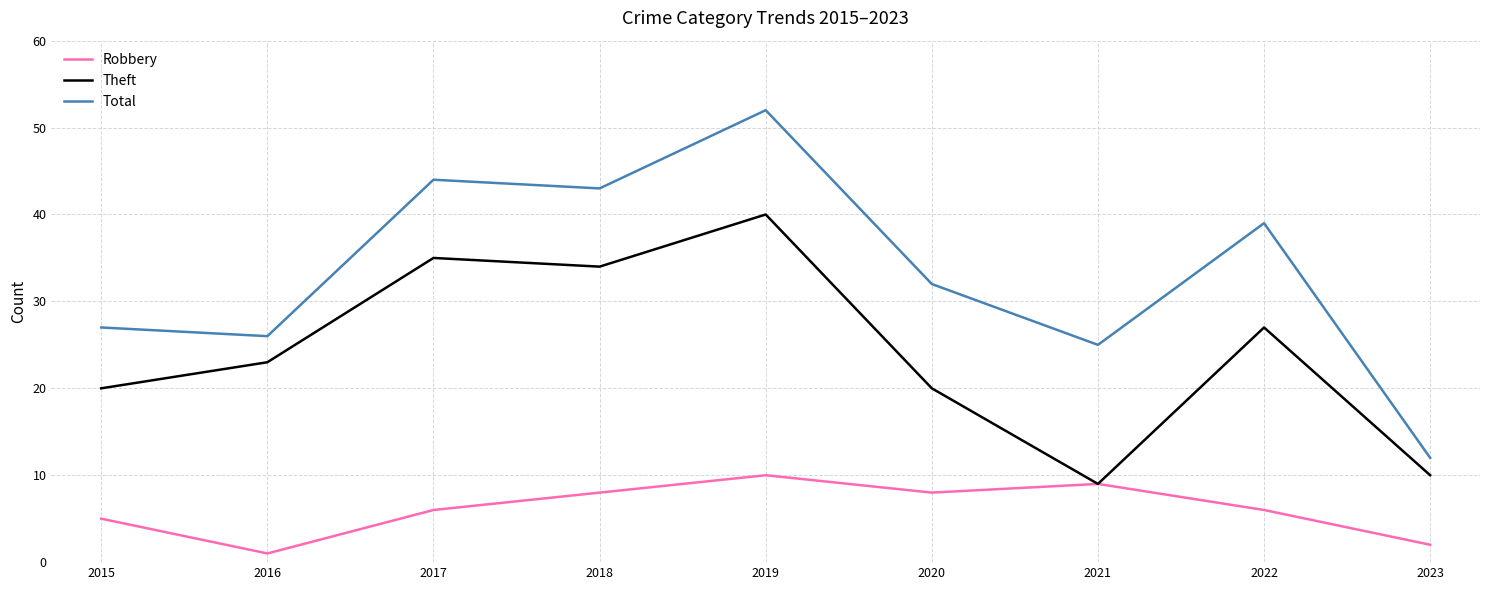

List the series in order of their peak value, highest first.

Total, Theft, Robbery